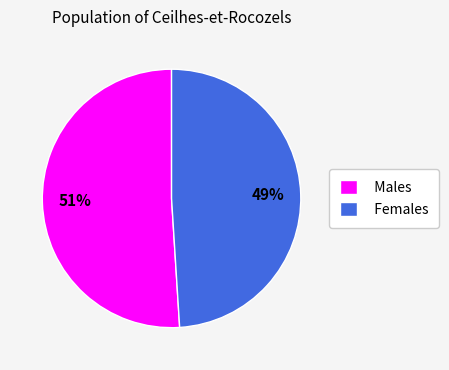

Which slice is the smallest?

Females